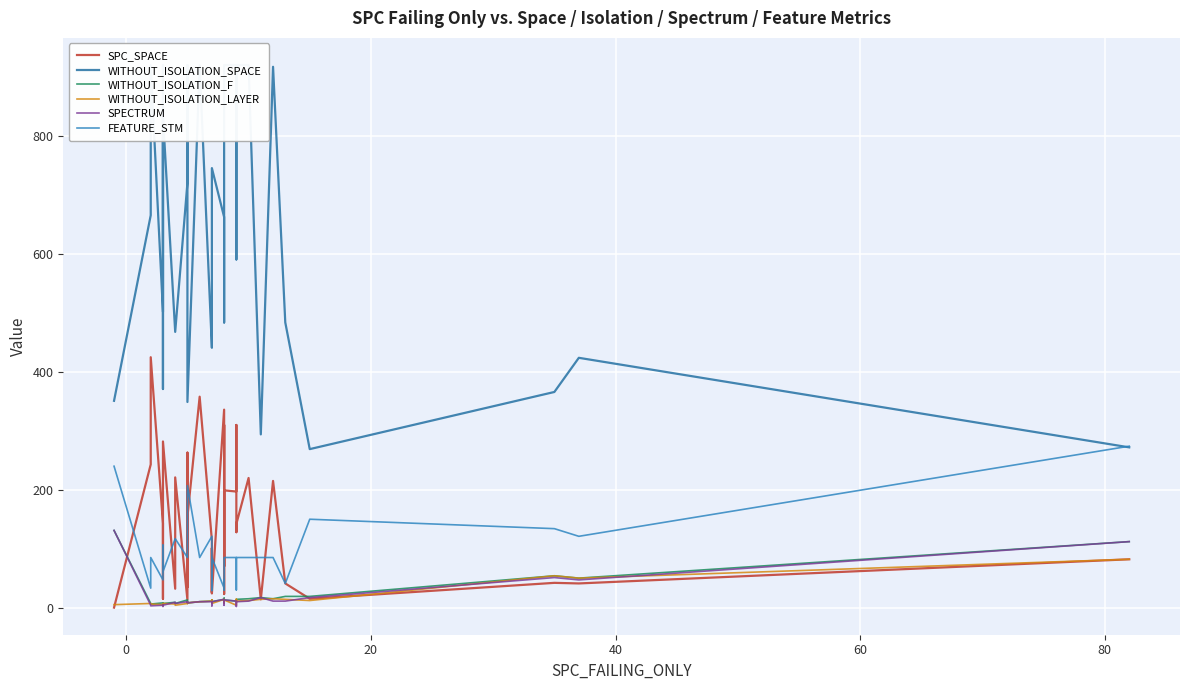

What is the highest value of the WITHOUT_ISOLATION_SPACE series?

921